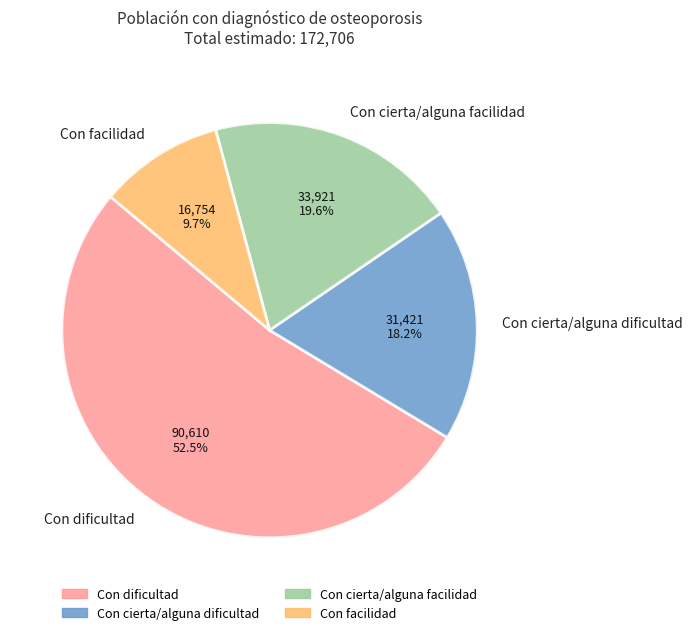

Between Con cierta/alguna dificultad and Con dificultad, which is larger?

Con dificultad